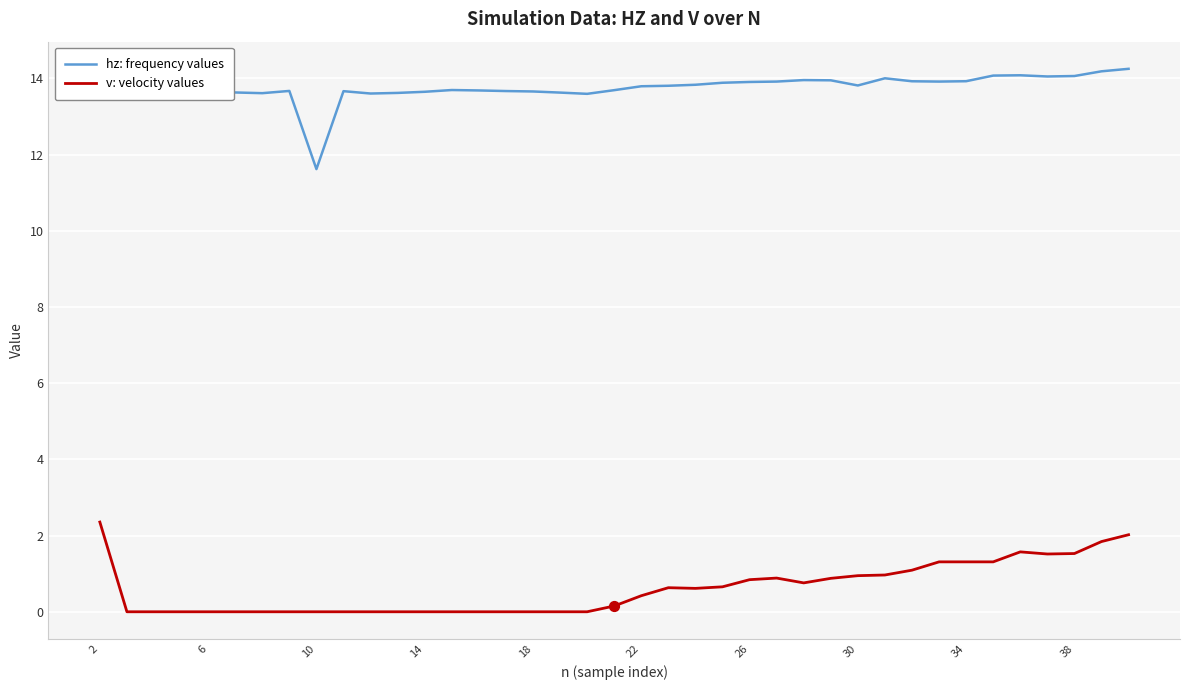

What are all the series names shown in the legend?

hz: frequency values, v: velocity values